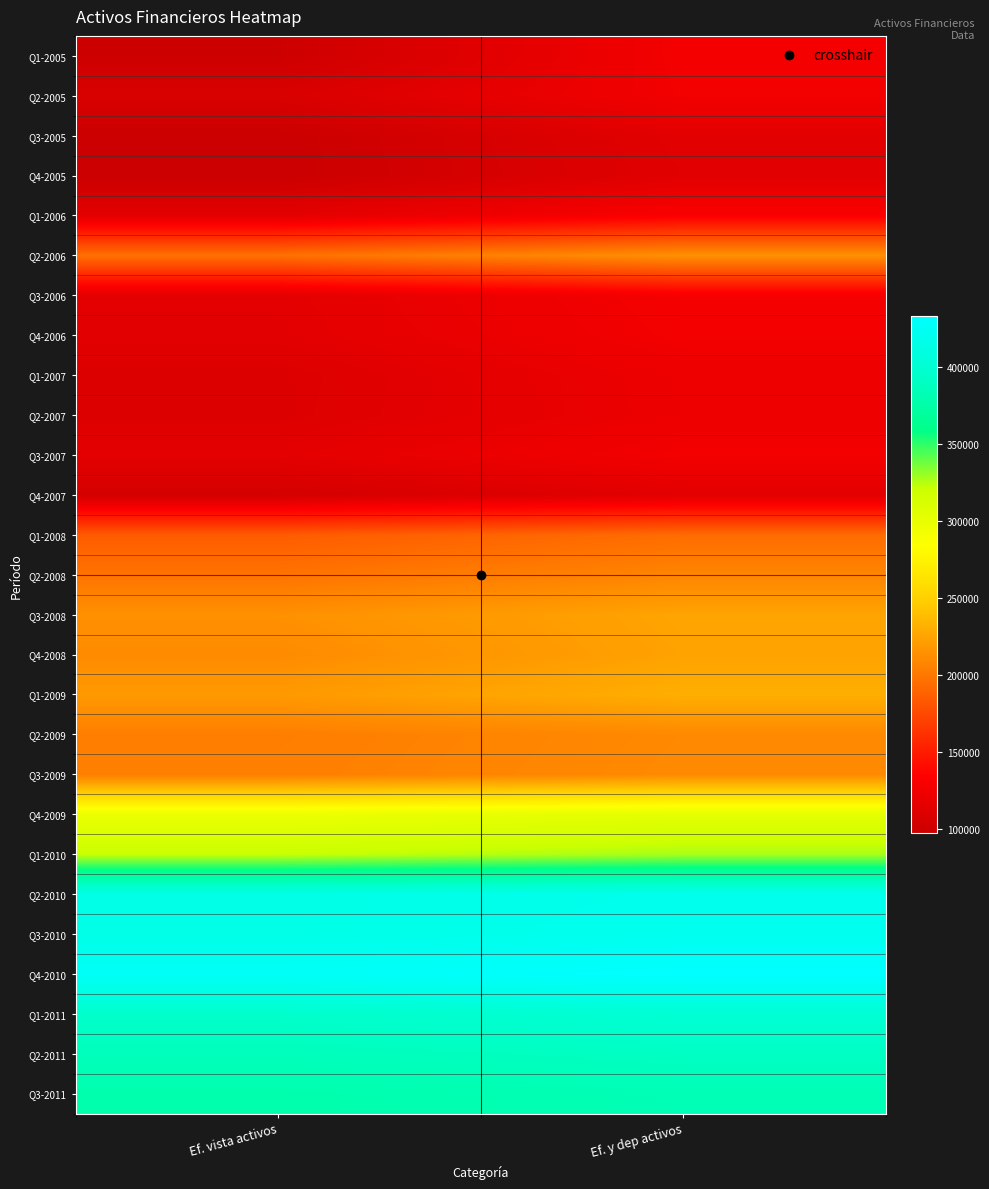

Reading right to left, what are all the values shown in this chart?

Q1-2005: Ef. y dep activos=127382	Ef. vista activos=98803
Q2-2005: Ef. y dep activos=126295	Ef. vista activos=107724
Q3-2005: Ef. y dep activos=114532	Ef. vista activos=97424
Q4-2005: Ef. y dep activos=113599	Ef. vista activos=97150
Q1-2006: Ef. y dep activos=131957	Ef. vista activos=114969
Q2-2006: Ef. y dep activos=213949	Ef. vista activos=196660
Q3-2006: Ef. y dep activos=128087	Ef. vista activos=115182
Q4-2006: Ef. y dep activos=126744	Ef. vista activos=114382
Q1-2007: Ef. y dep activos=122515	Ef. vista activos=110178
Q2-2007: Ef. y dep activos=122193	Ef. vista activos=110529
Q3-2007: Ef. y dep activos=126664	Ef. vista activos=115530
Q4-2007: Ef. y dep activos=114338	Ef. vista activos=103865
Q1-2008: Ef. y dep activos=193901	Ef. vista activos=184914
Q2-2008: Ef. y dep activos=207654	Ef. vista activos=197746
Q3-2008: Ef. y dep activos=224801	Ef. vista activos=214146
Q4-2008: Ef. y dep activos=223769	Ef. vista activos=211191
Q1-2009: Ef. y dep activos=230274	Ef. vista activos=218916
Q2-2009: Ef. y dep activos=209935	Ef. vista activos=203688
Q3-2009: Ef. y dep activos=210470	Ef. vista activos=204340
Q4-2009: Ef. y dep activos=303119	Ef. vista activos=297410
Q1-2010: Ef. y dep activos=327556	Ef. vista activos=321560
Q2-2010: Ef. y dep activos=418892	Ef. vista activos=414478
Q3-2010: Ef. y dep activos=420655	Ef. vista activos=414580
Q4-2010: Ef. y dep activos=432687	Ef. vista activos=426726
Q1-2011: Ef. y dep activos=401224	Ef. vista activos=395031
Q2-2011: Ef. y dep activos=390562	Ef. vista activos=386049
Q3-2011: Ef. y dep activos=383127	Ef. vista activos=378172